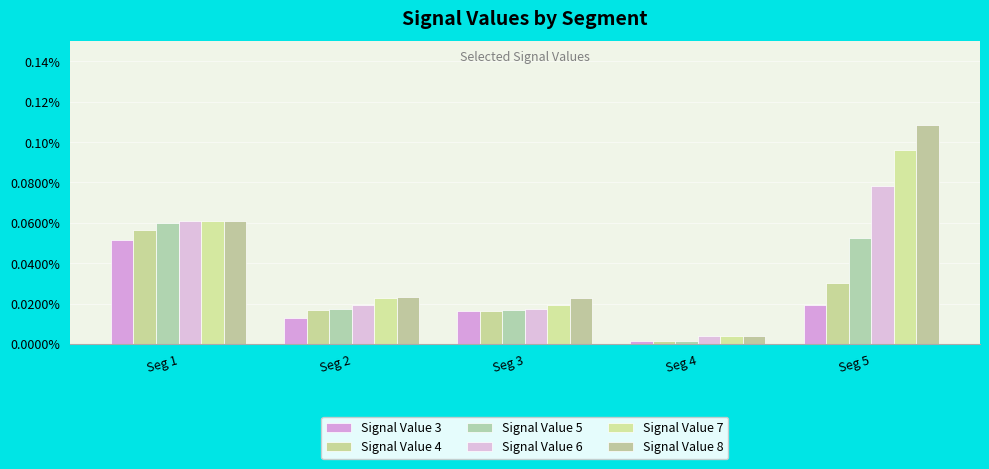

Are the bars grouped side by side (vs. stacked)?

Yes